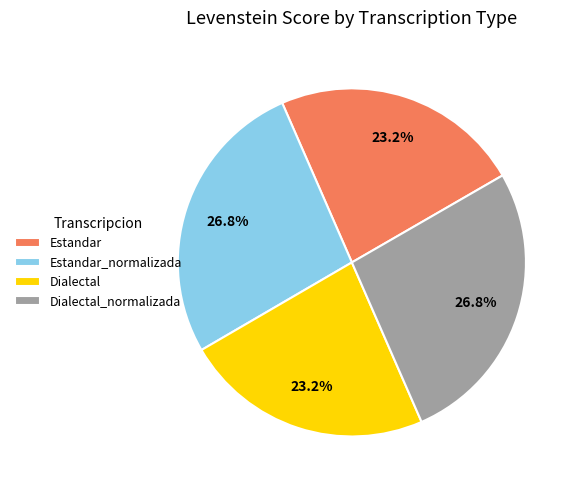

True or false: Estandar_normalizada accounts for 27% of the total.

True